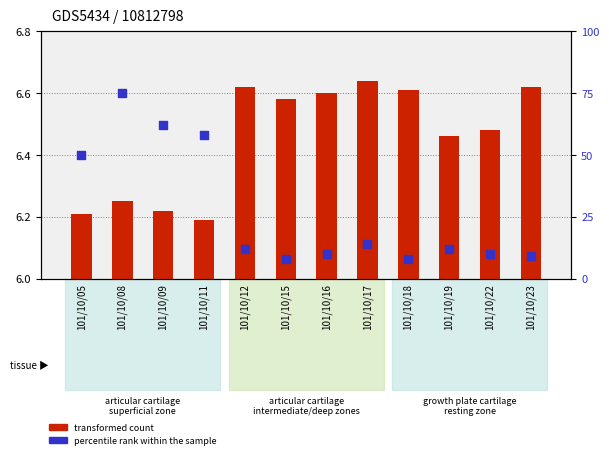

At which category is the sum across all series the highest?

101/10/08